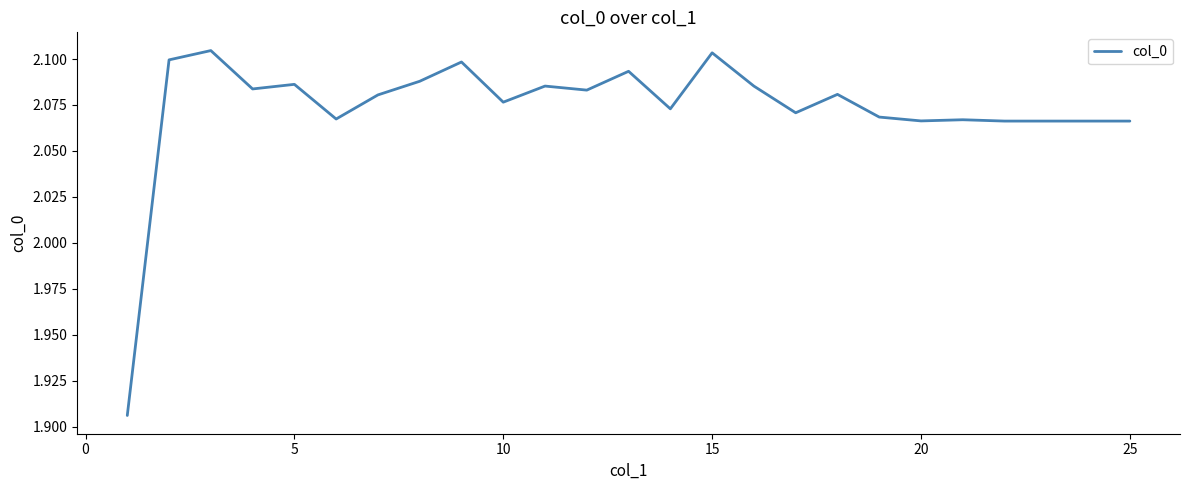

How many interior local peaks (higher than both neighbors) does the data have?

8